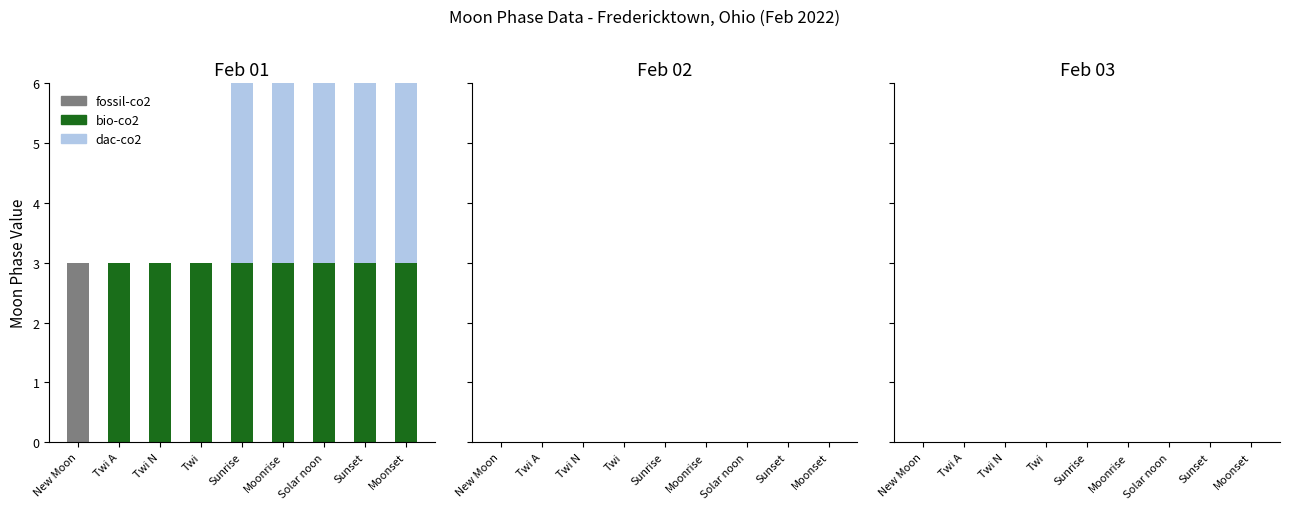

What is the total value across all series at Twi?

3